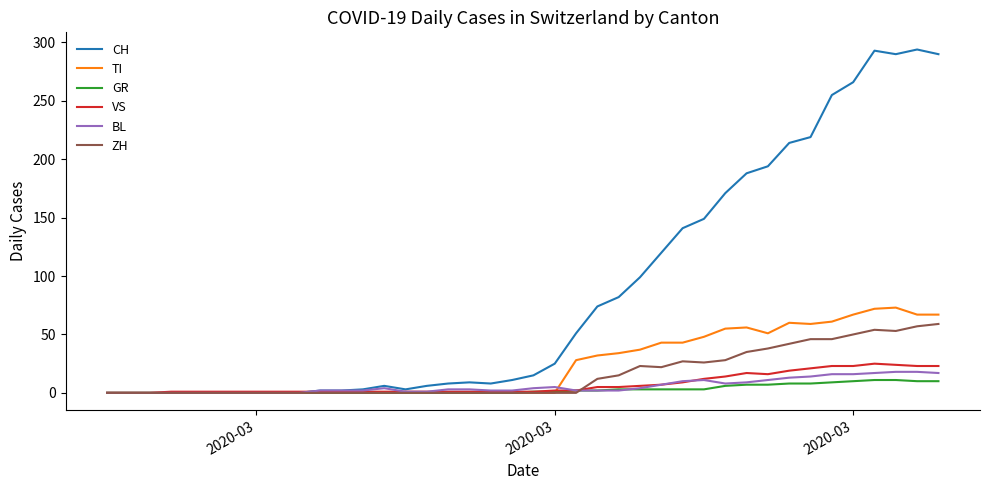

Count the number of categories in the chart.

40